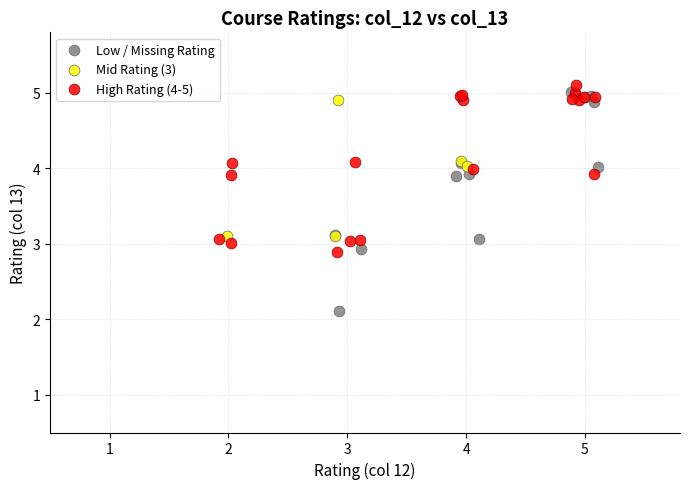

Which series contains the highest Y value?

High Rating (4-5)